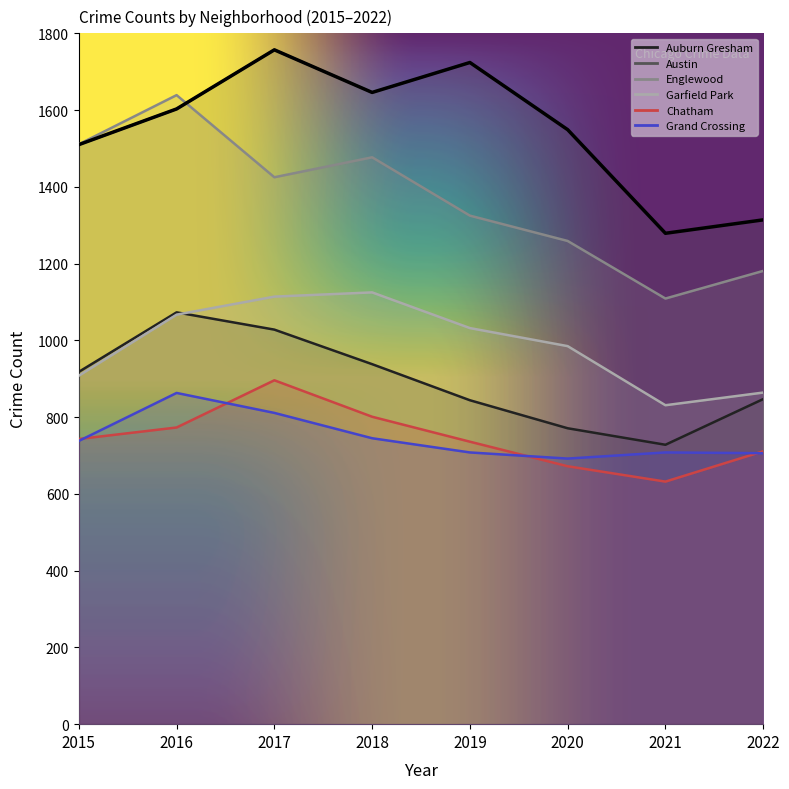

What are all the series names shown in the legend?

Auburn Gresham, Austin, Englewood, Garfield Park, Chatham, Grand Crossing